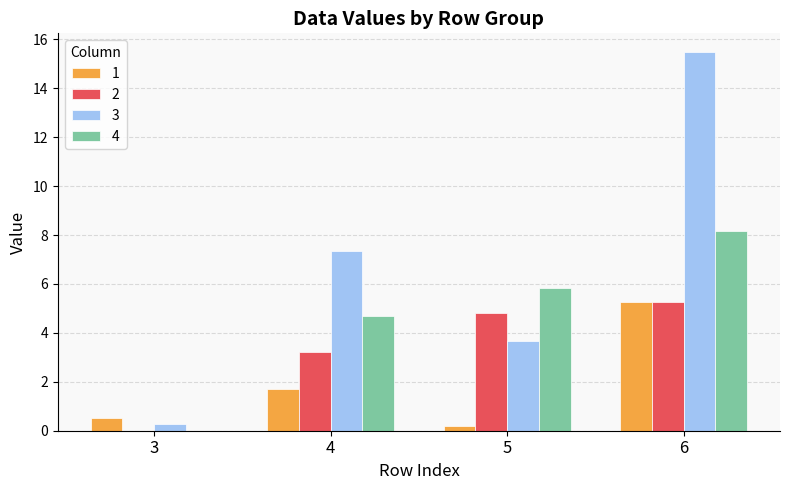

What is the maximum value for 4?

8.2